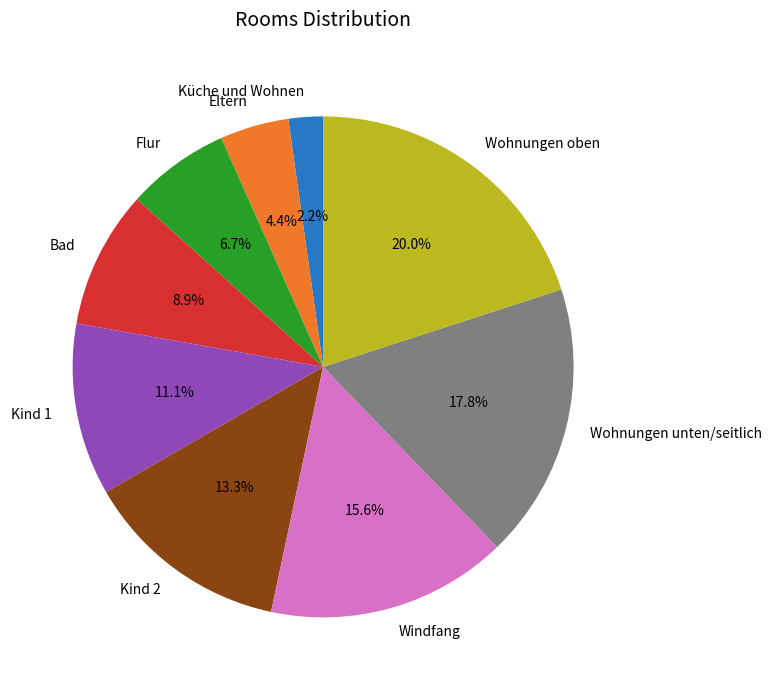

Which slice is the smallest?

Küche und Wohnen